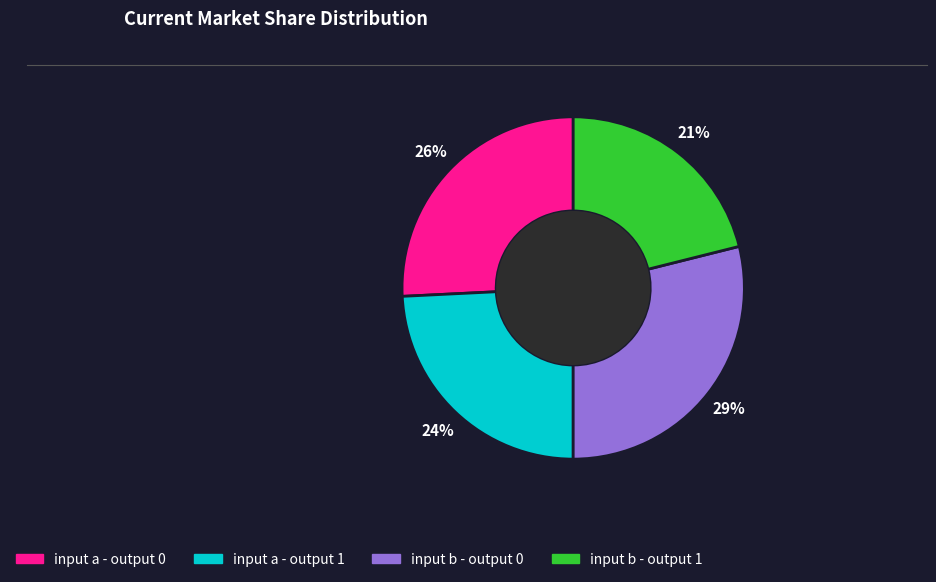

To the nearest percent, what is the difference between the largest and smallest slice percentages?

8%